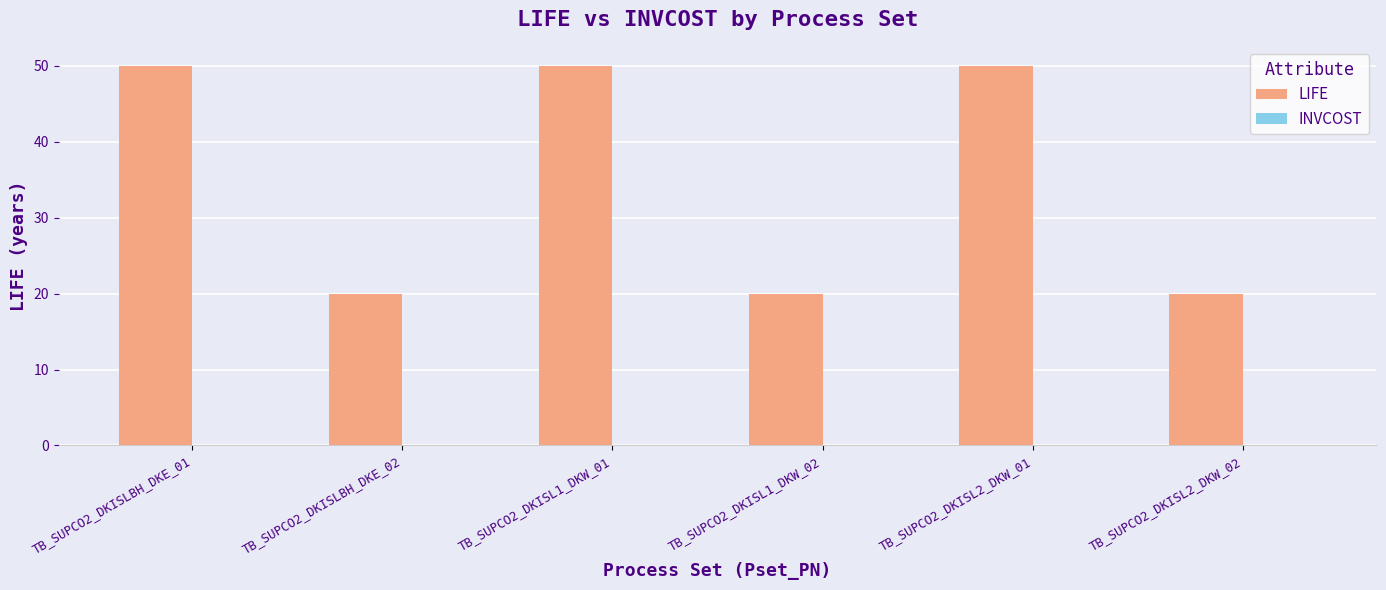

Are the bars grouped side by side (vs. stacked)?

Yes